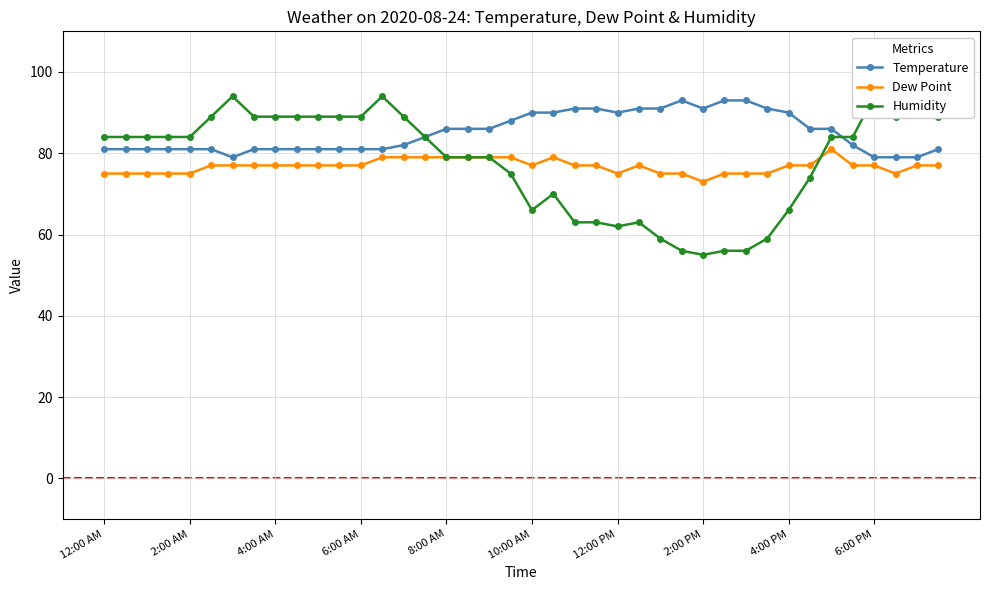

The Temperature series shows 146 at 2:00 PM. True or false?

False